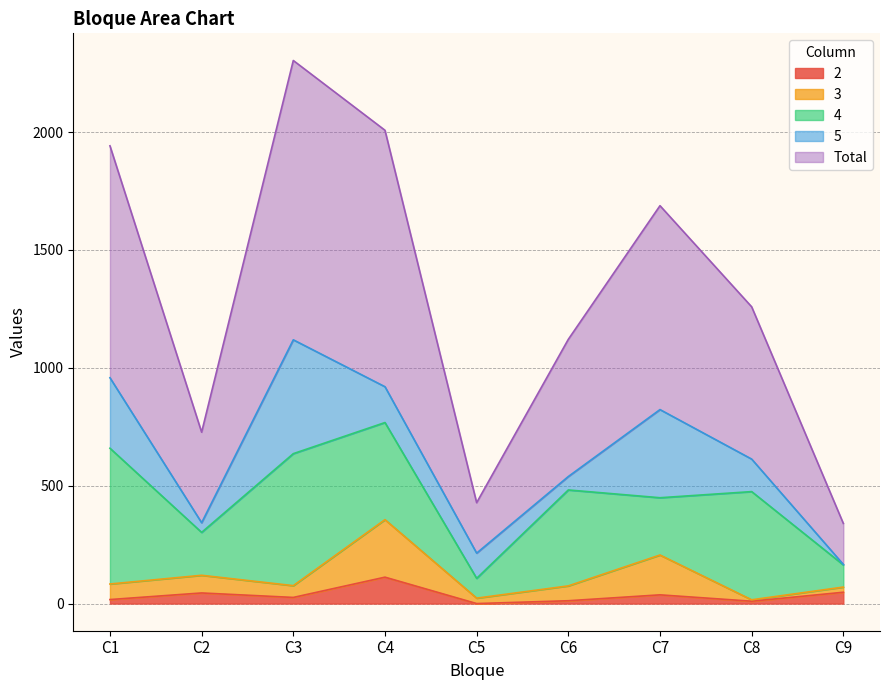

In Total, how many points are higher than both neighbors (excluding endpoints)?

2